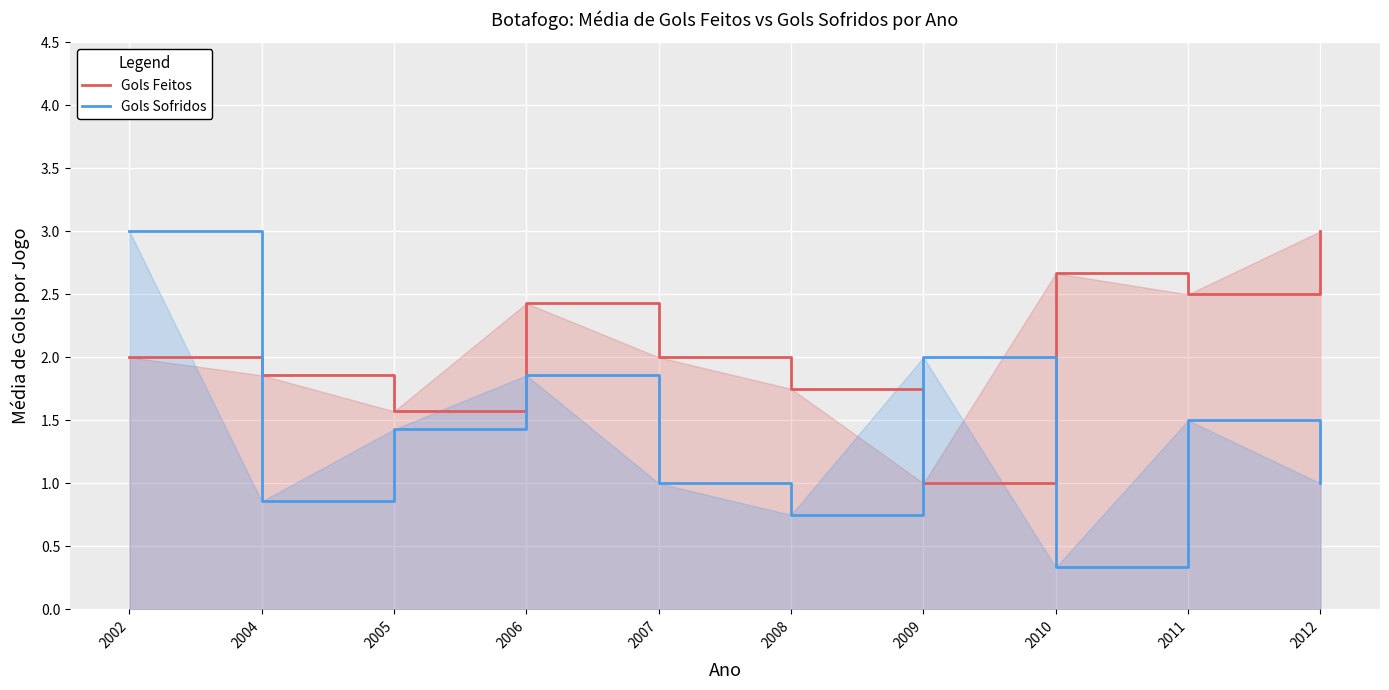

Reading right to left, extract all data points from this chart.

Gols Feitos: 2012=3.0	2011=2.5	2010=2.7	2009=1.0	2008=1.8	2007=2.0	2006=2.4	2005=1.6	2004=1.9	2002=2.0
Gols Sofridos: 2012=1.0	2011=1.5	2010=0.3	2009=2.0	2008=0.8	2007=1.0	2006=1.9	2005=1.4	2004=0.9	2002=3.0